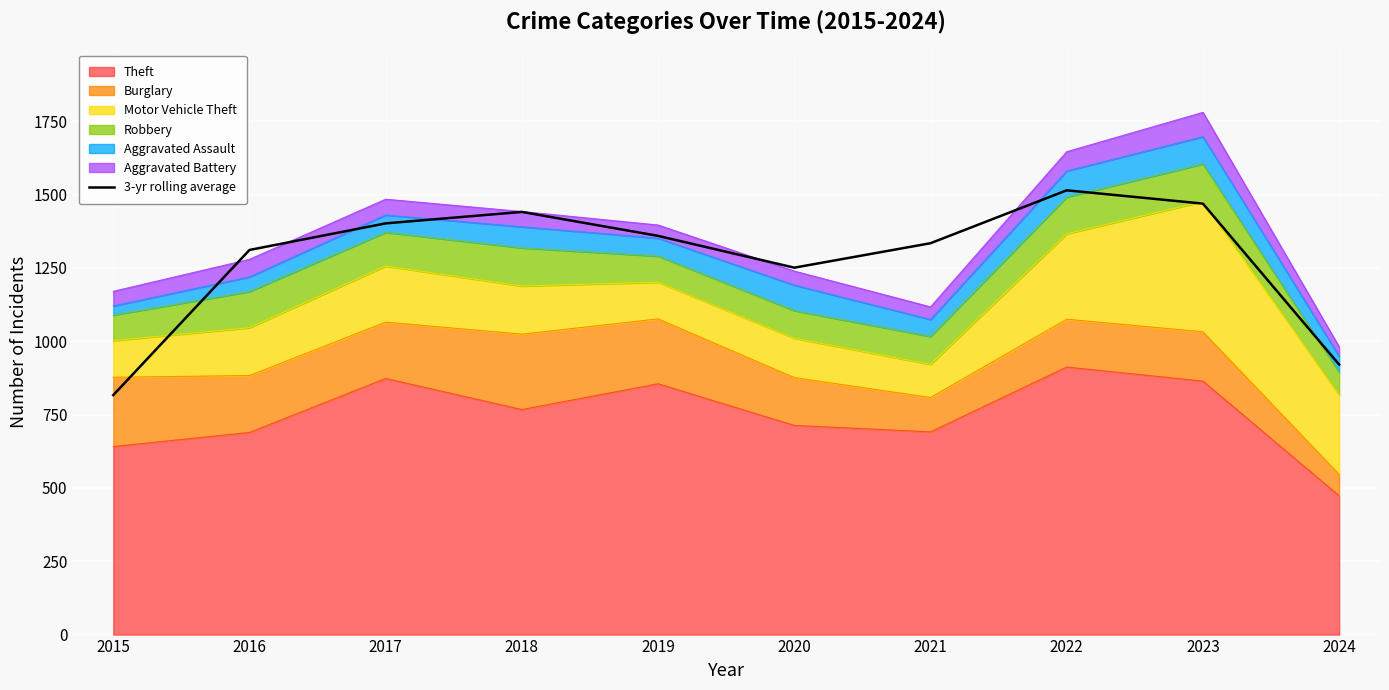

What is the change in value from 2018 to 2022?

+73.7